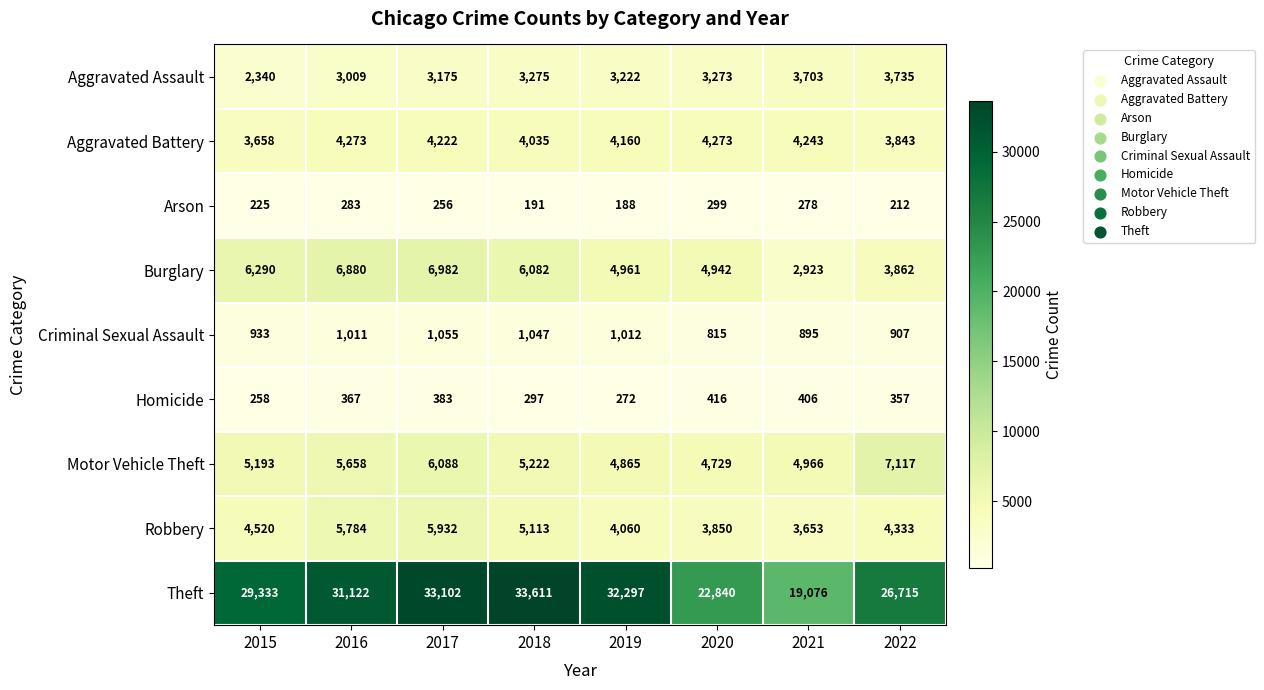

At which label is Arson closest to 243?

2017